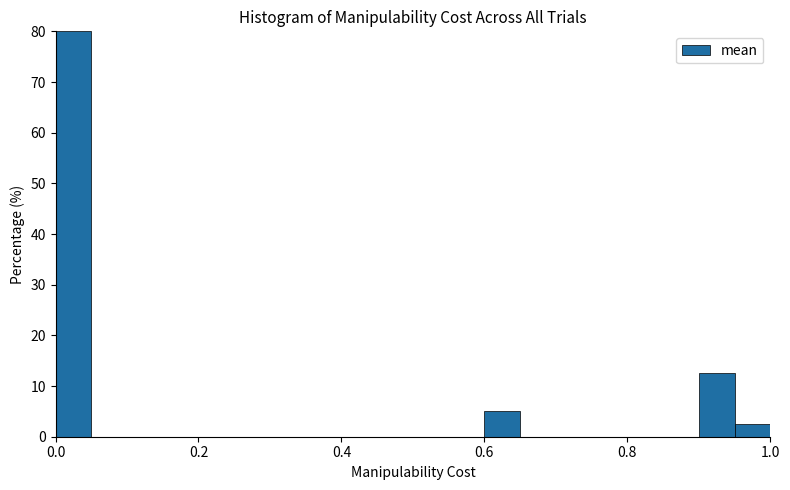

Read against the x-axis, roughly where is the centre of the tallest bar?

0.02